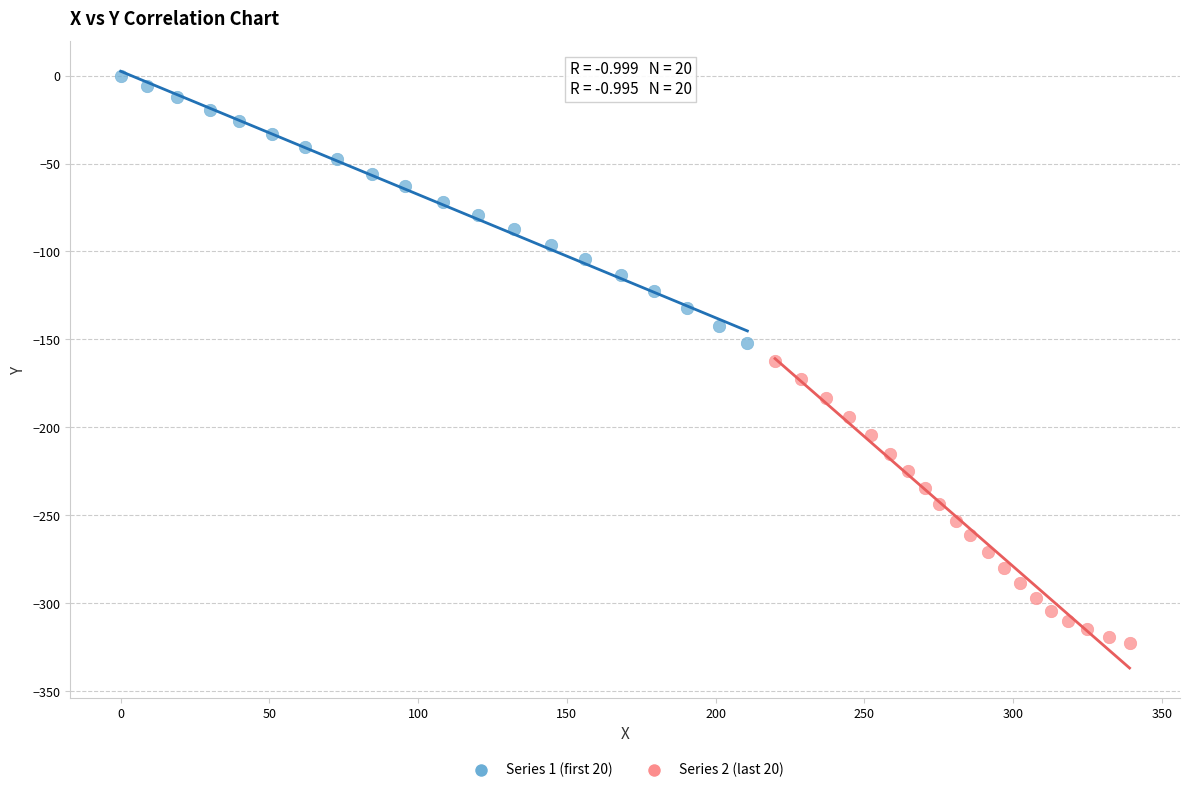

Which series has the largest Y range (max minus min)?

Series 2 (last 20)